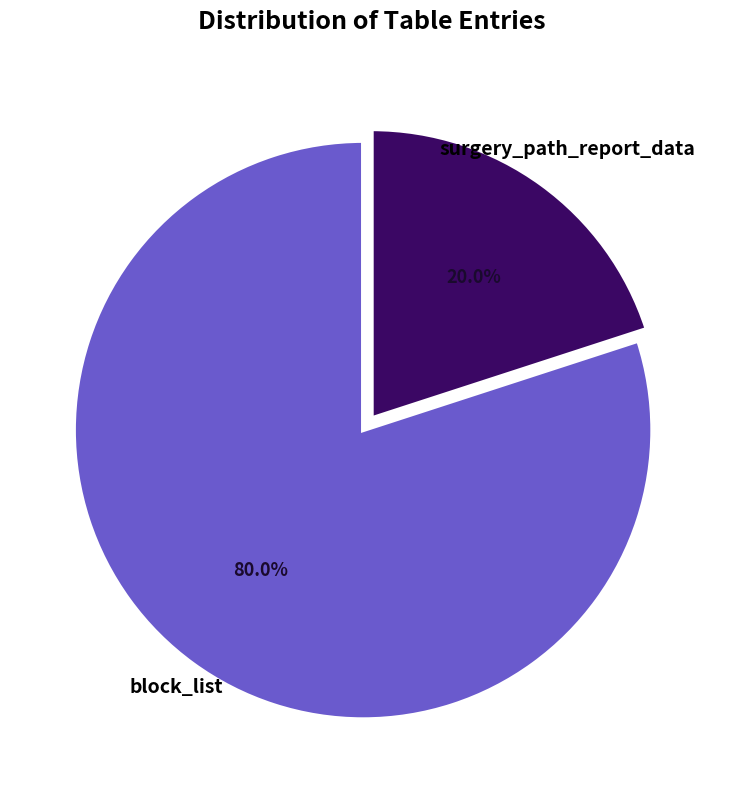

Count the number of slices in the pie.

2